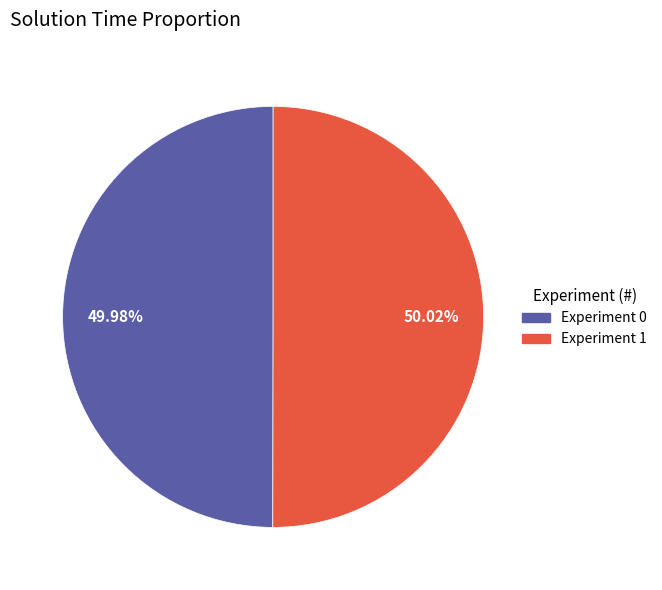

Is the sum of Experiment 0 and Experiment 1 greater than half?

Yes